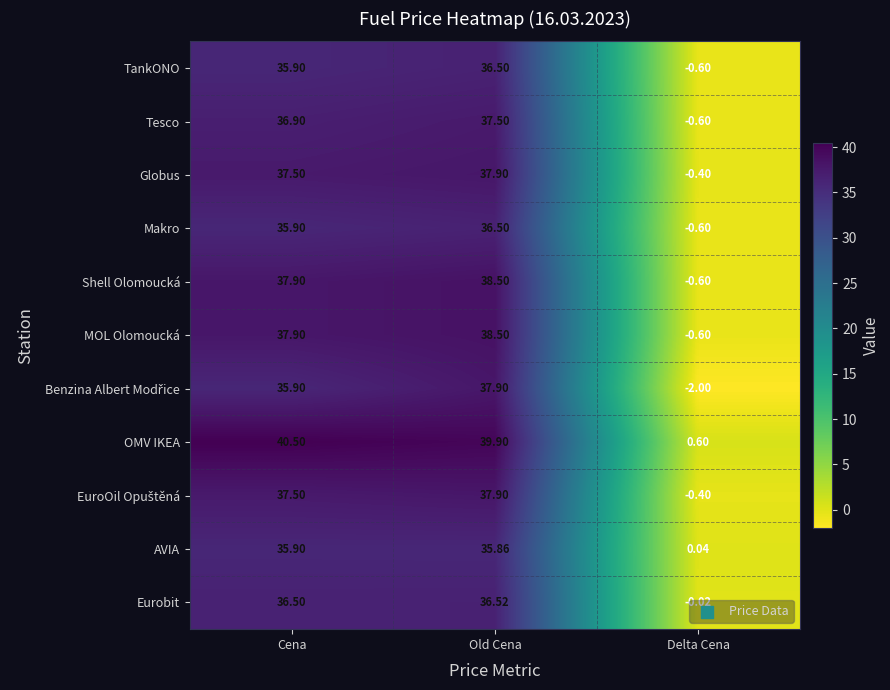

What is the spread (max minus min) of values at Delta Cena?

2.6